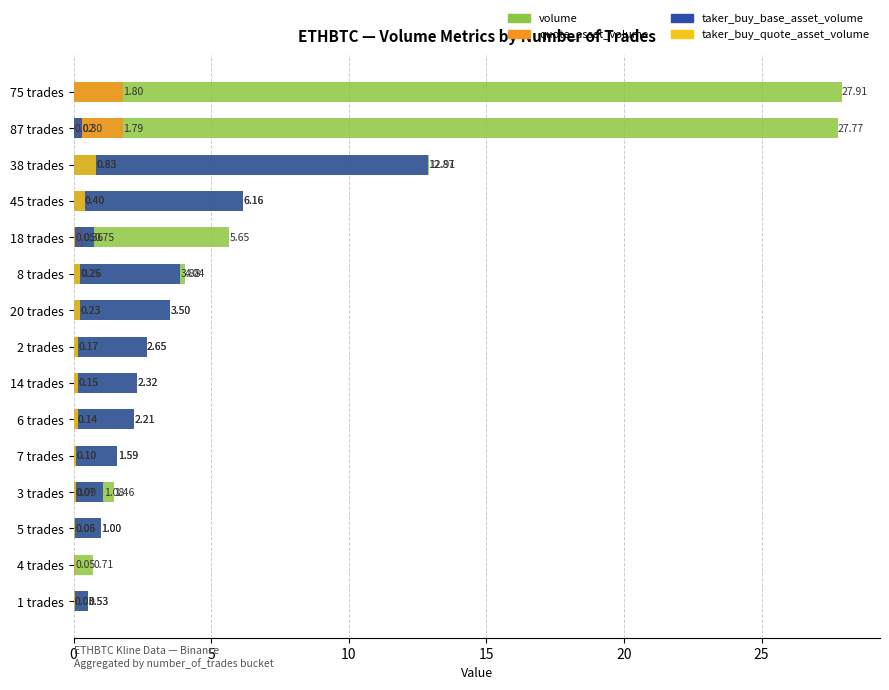

What is the label of the 14th bar from the right?

4 trades